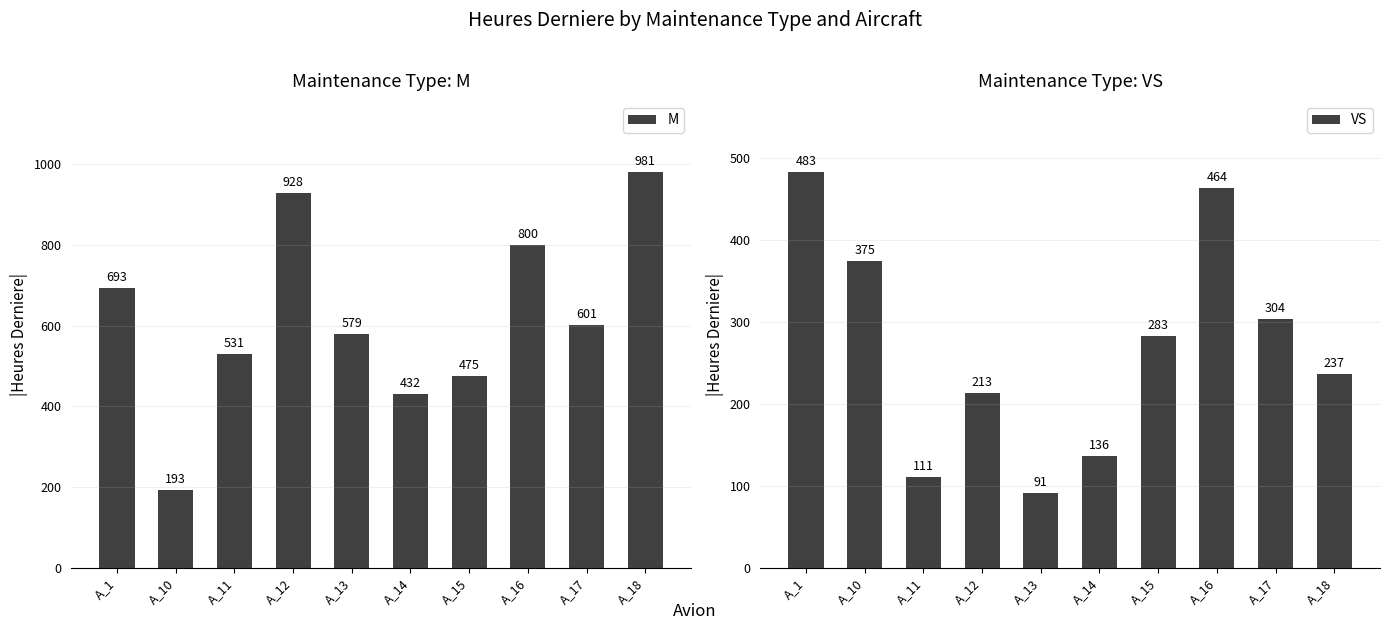

At how many categories does at least one series exceed 428?

9